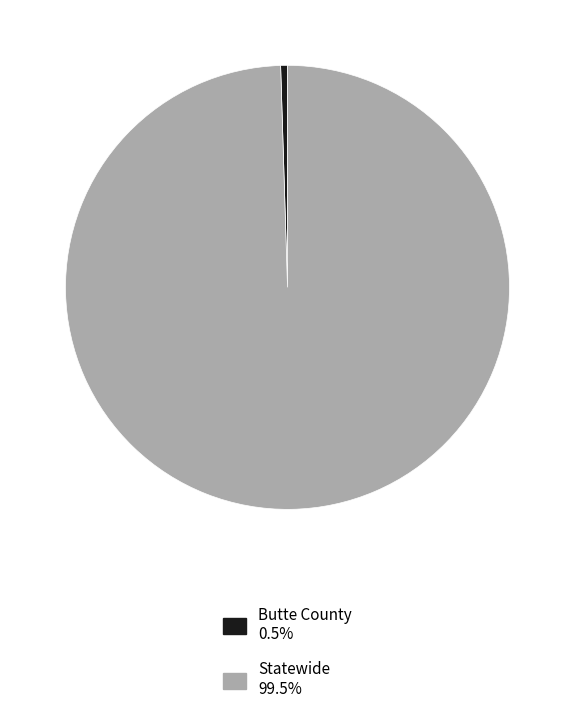

Which category accounts for the majority?

Statewide